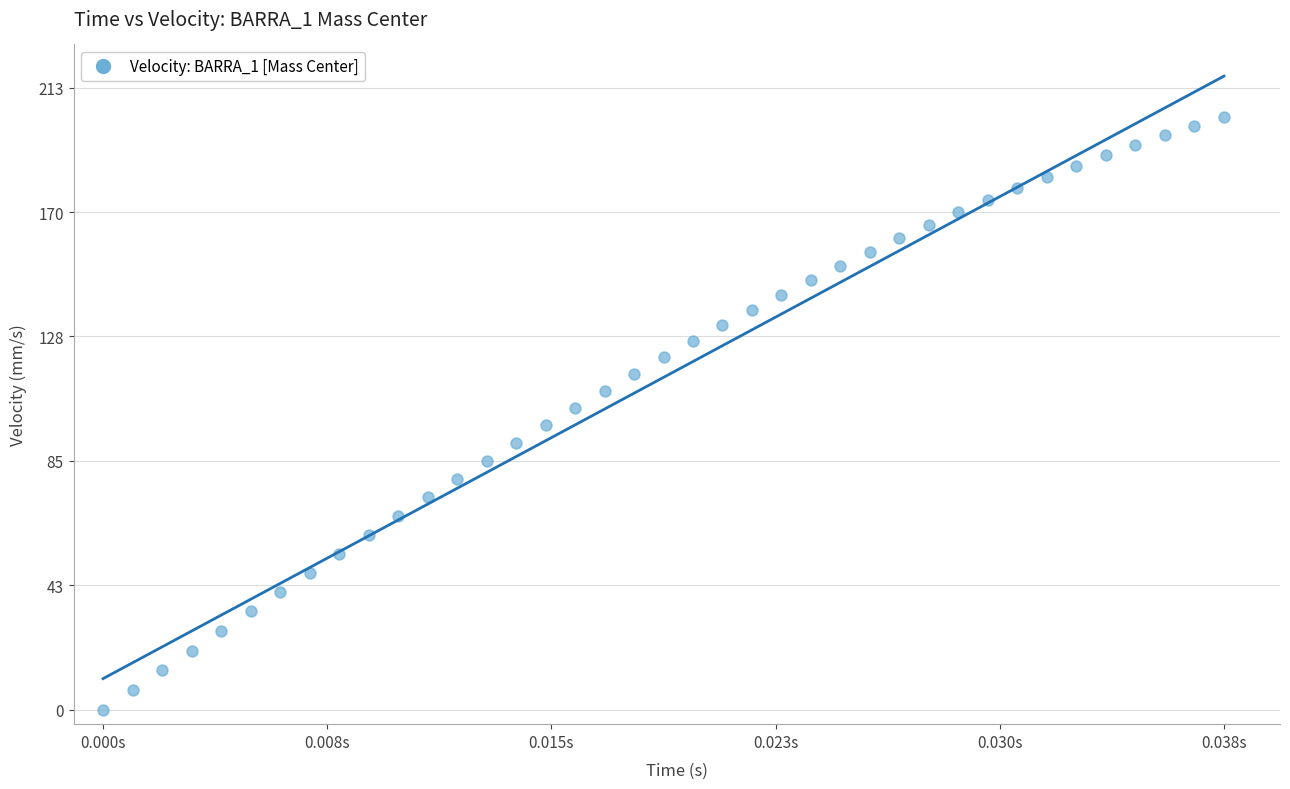

What is the range of Y values (max minus min)?

202.7